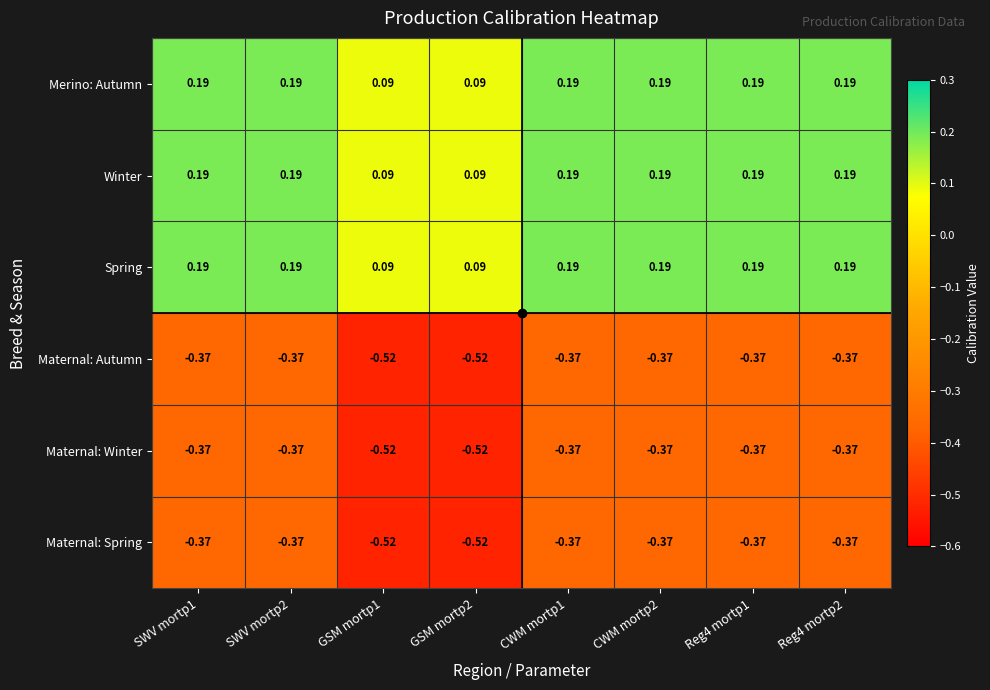

Is the value of Maternal: Autumn at CWM mortp2 greater than the value of Winter at CWM mortp2?

No